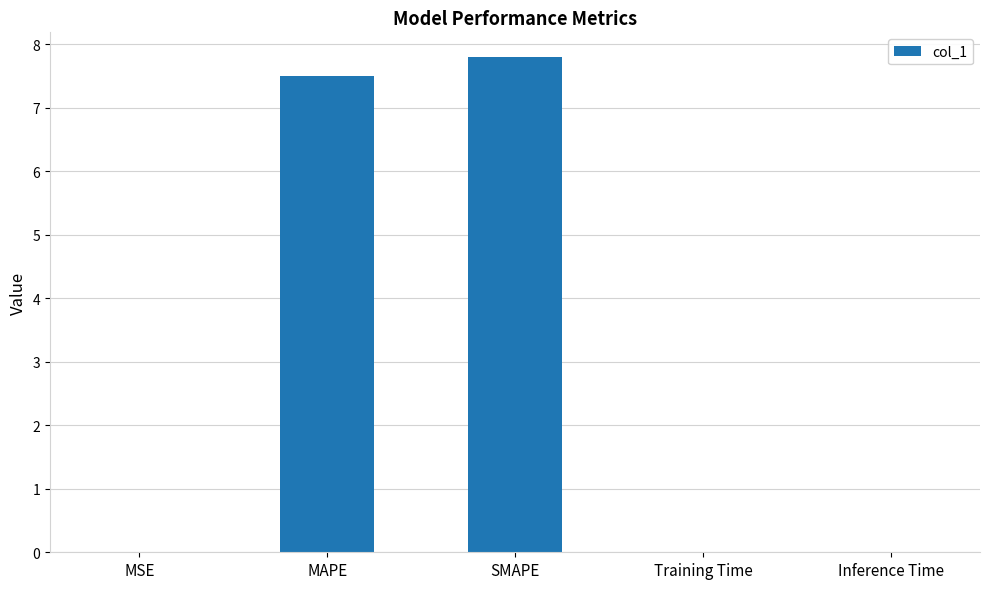

Which has a higher value, Training Time or MAPE?

MAPE